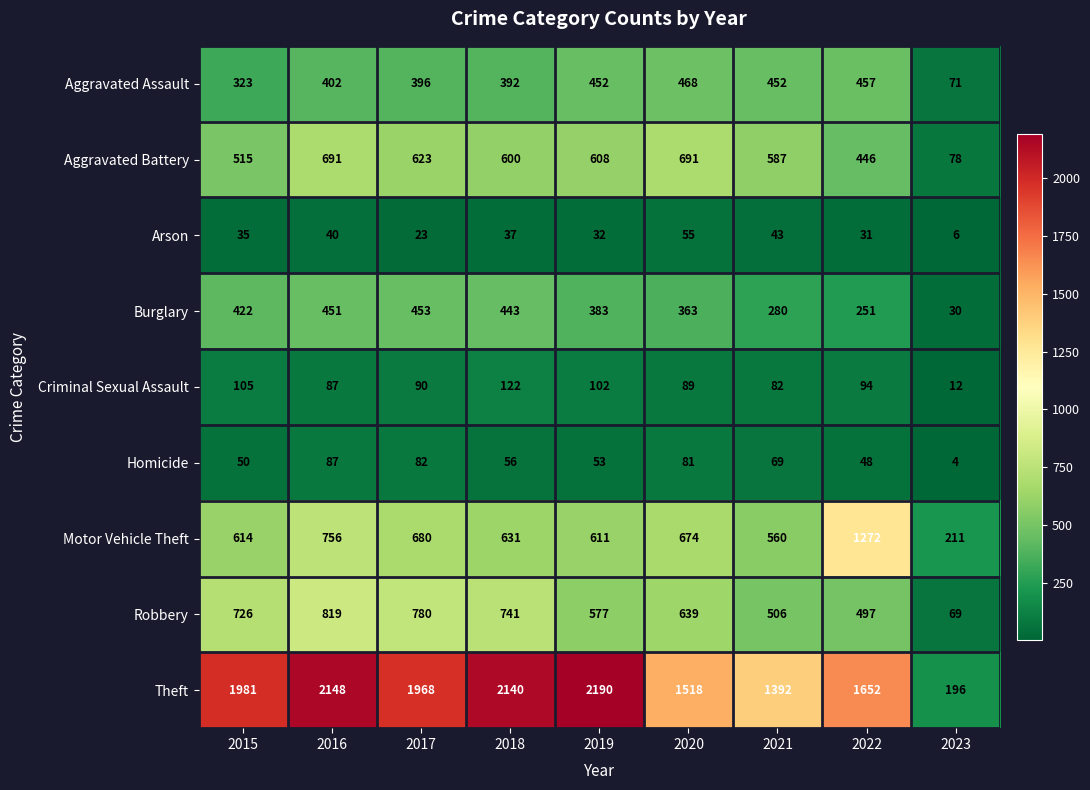

How many categories are shown in the chart?

9